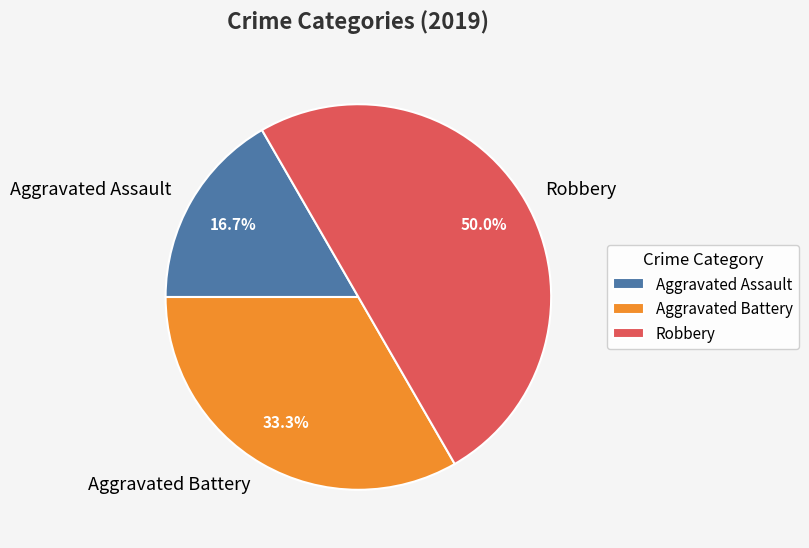

The Robbery slice represents 55% of the pie. True or false?

False